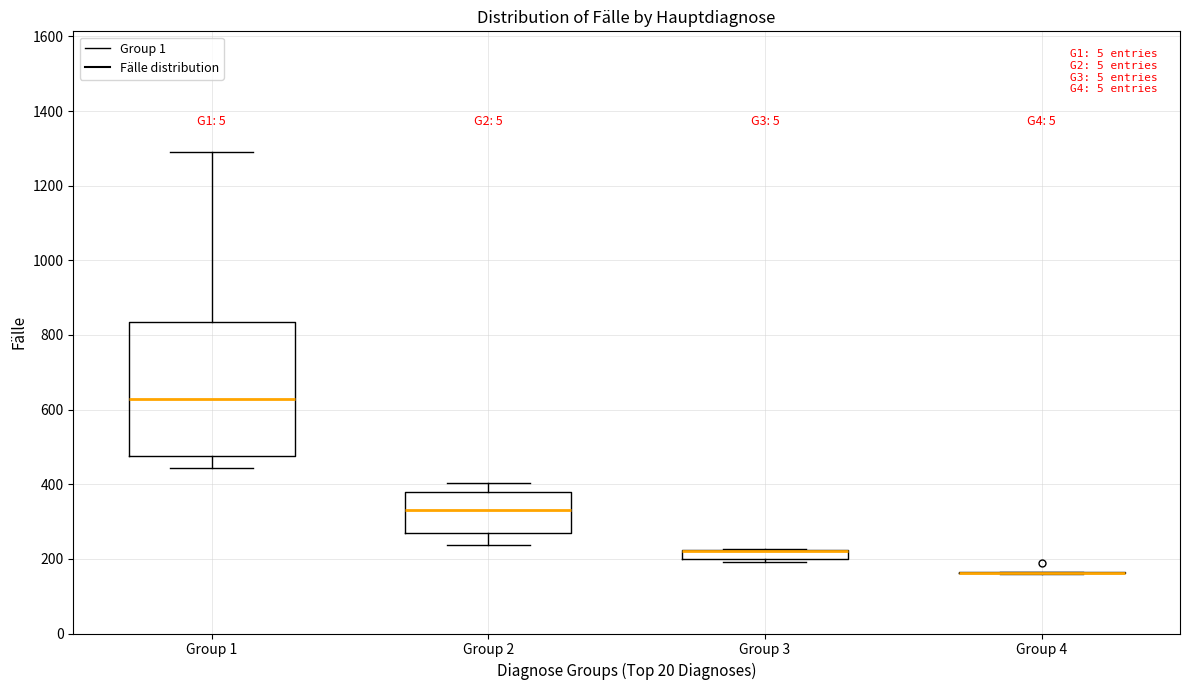

Comparing the boxes themselves (not the whiskers), which one is the tallest?

Group 1